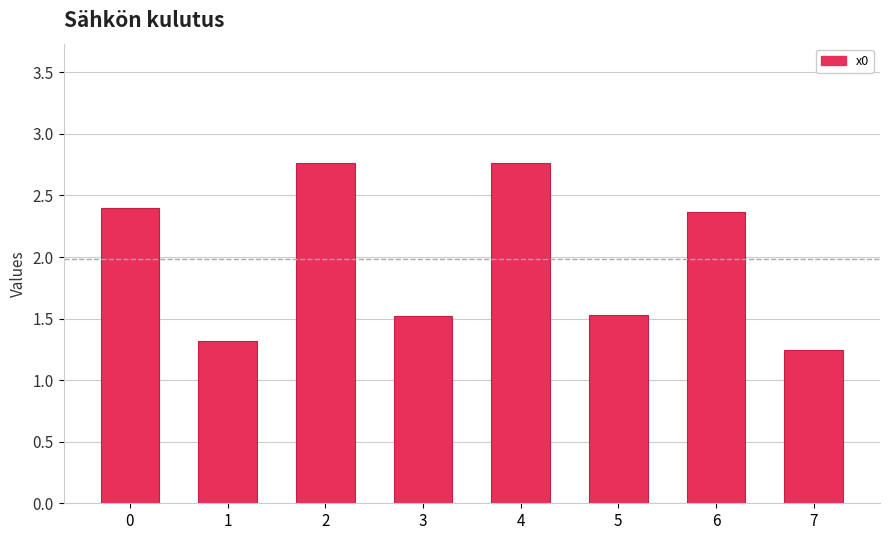

Read the value at 1.

1.3